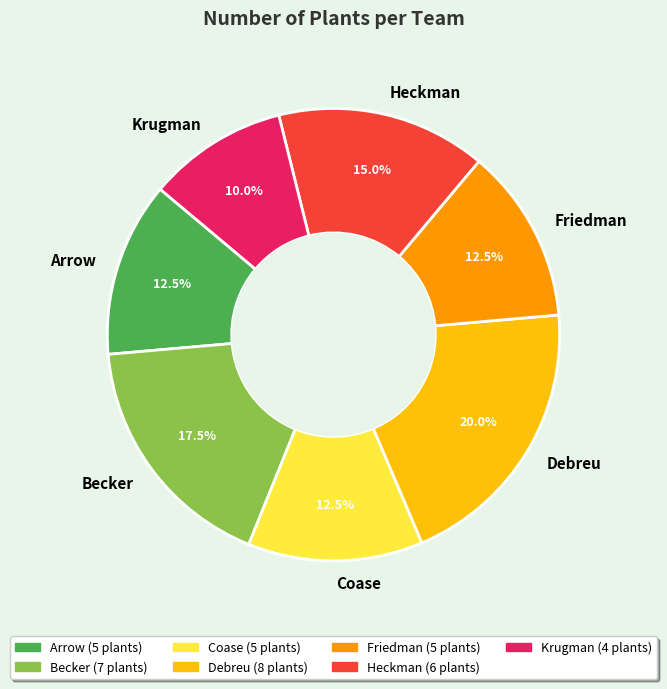

Between Debreu and Becker, which is larger?

Debreu